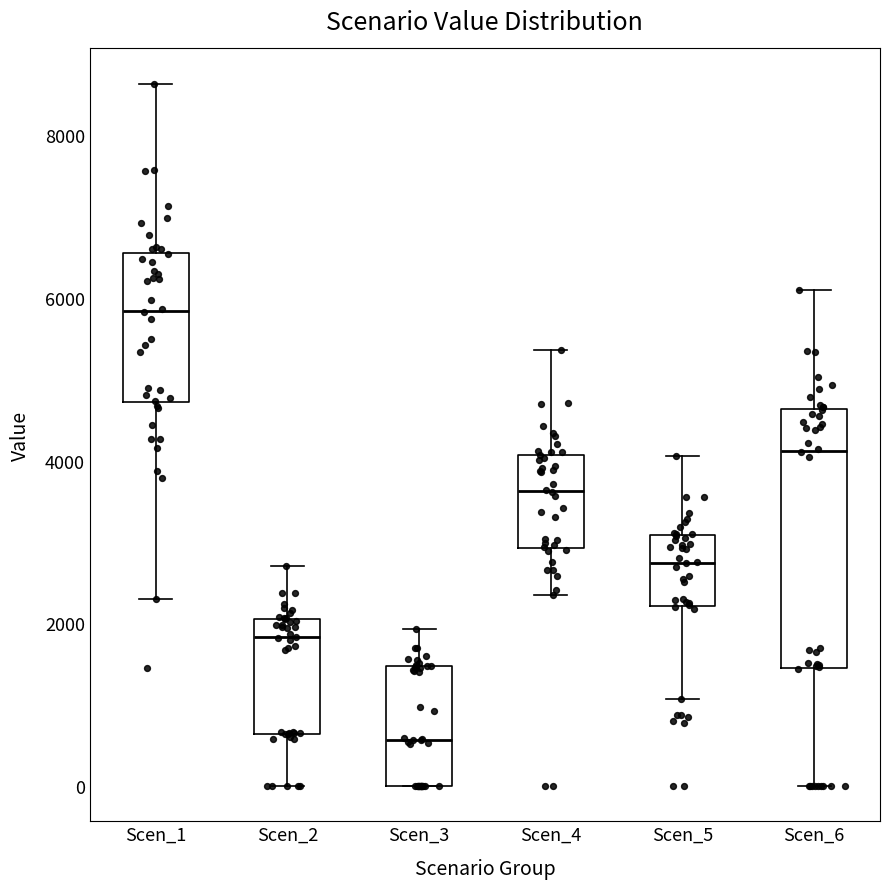

Reading left to right, transcribe this box plot: for each box, give where its median line is, the range the box spans, and where its two whiskers end, as read against the y-axis. The values are not printed on the chart, so give them approximately, as read against the axis.

Scen_1: median 5800, box 4800 to 6600, whiskers 2400 to 8600
Scen_2: median 1800, box 600 to 2000, whiskers 0 to 2800
Scen_3: median 600, box 0 to 1400, whiskers 0 to 2000
Scen_4: median 3600, box 3000 to 4000, whiskers 2400 to 5400
Scen_5: median 2800, box 2200 to 3000, whiskers 1000 to 4000
Scen_6: median 4200, box 1400 to 4600, whiskers 0 to 6000